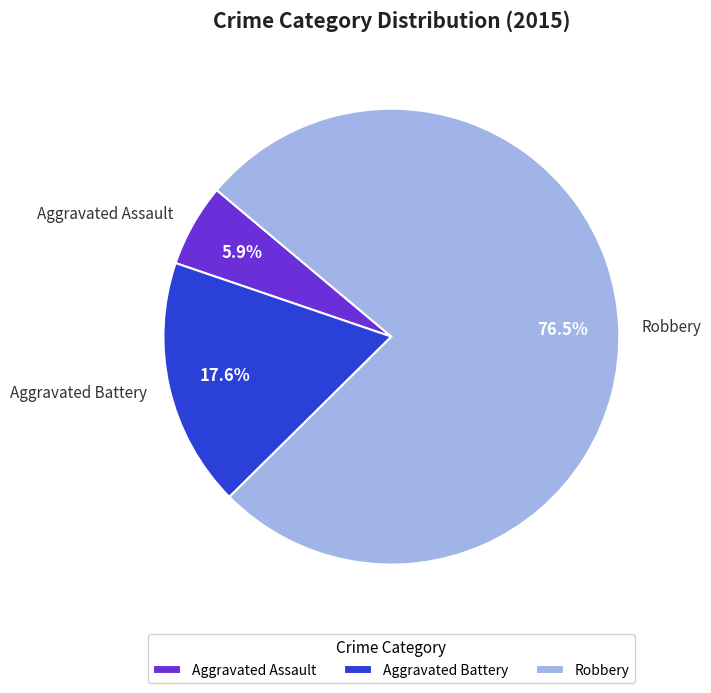

To the nearest percent, what portion does Aggravated Battery represent?

18%